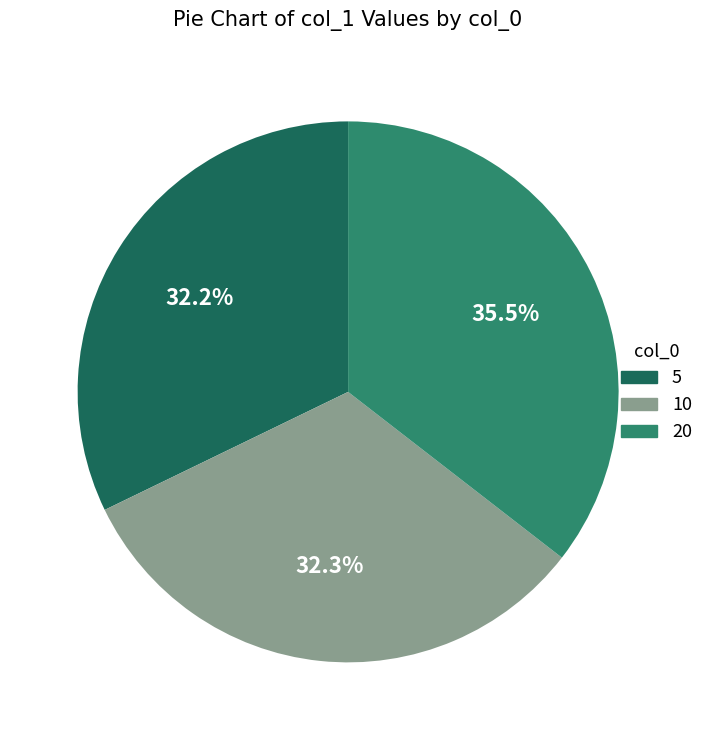

Count the number of slices in the pie.

3